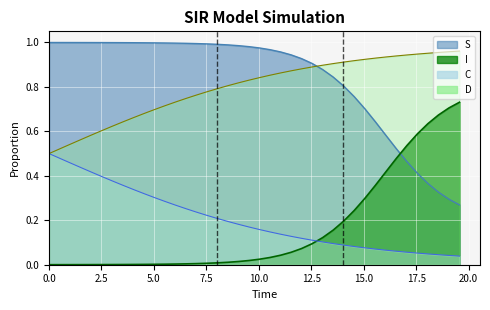

Which series has the largest range (max minus min)?

S